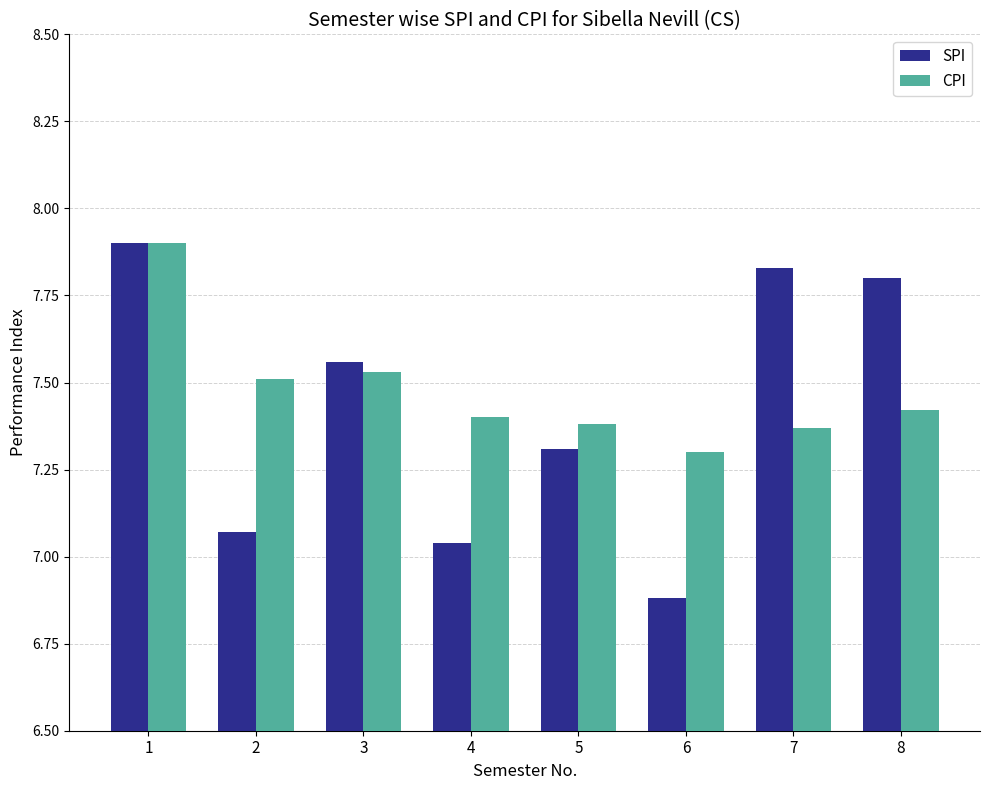

Which label corresponds to the smallest value in the chart?

6